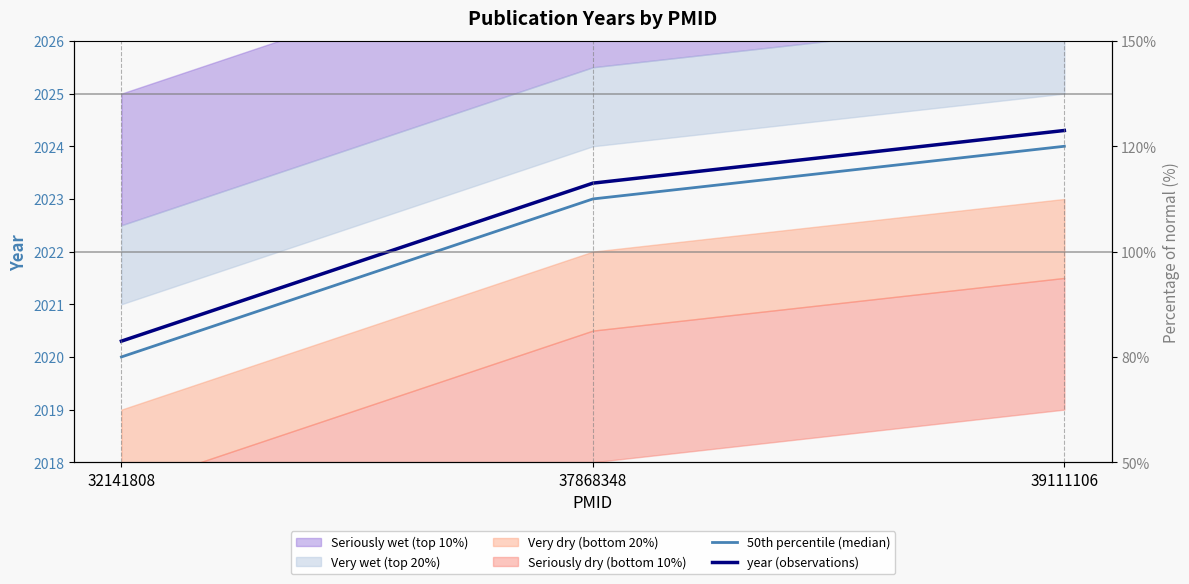

What is the difference between the maximum and second lowest values in the 50th percentile (median) series?

1.0